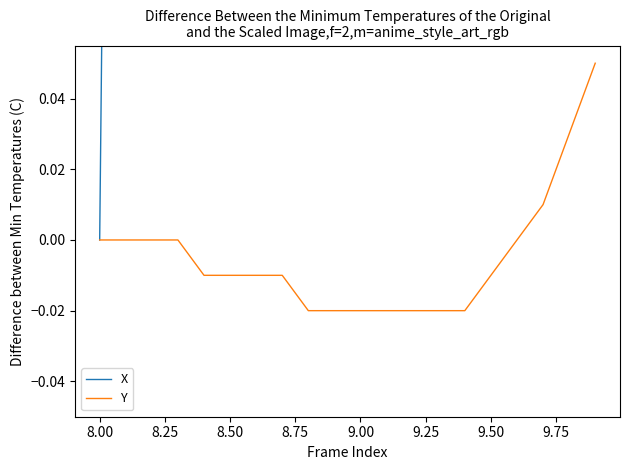

Rank the series by their maximum value, from highest to lowest.

X, Y